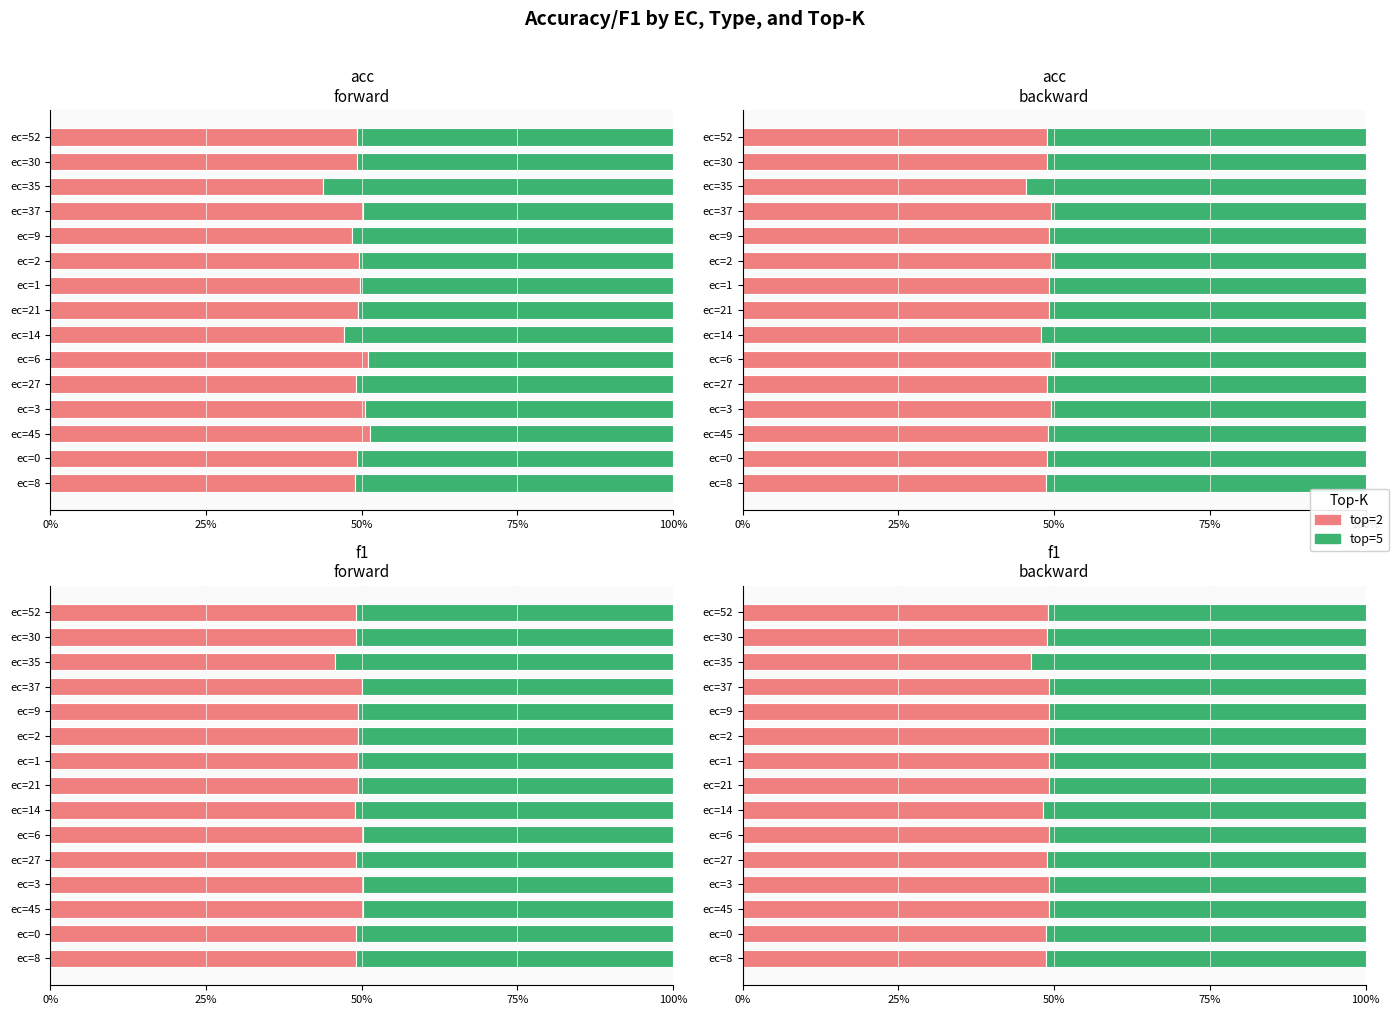

Which series has the largest range (max minus min)?

top=2